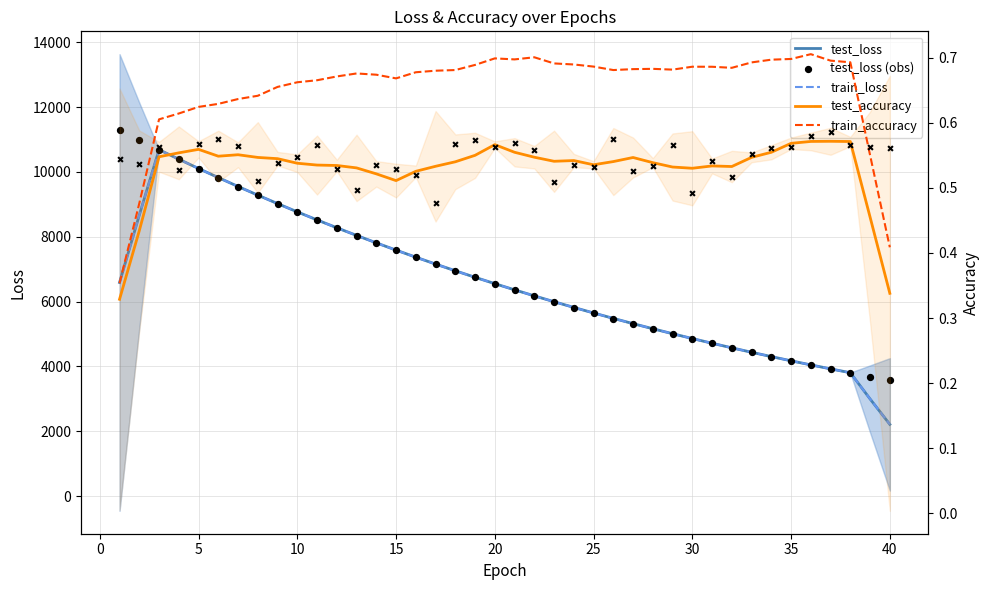

Which series contains the lowest Y value?

test_accuracy